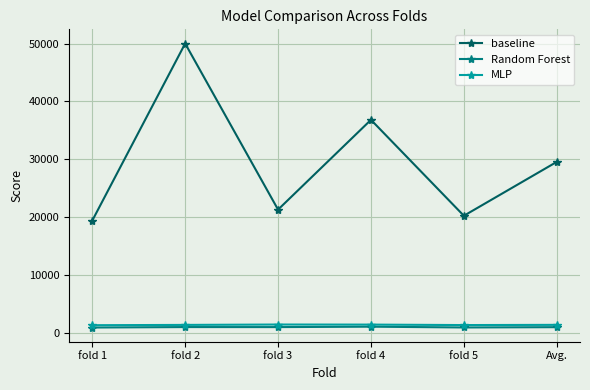

Rank the categories by baseline value from lowest to highest.

fold 1, fold 5, fold 3, Avg., fold 4, fold 2